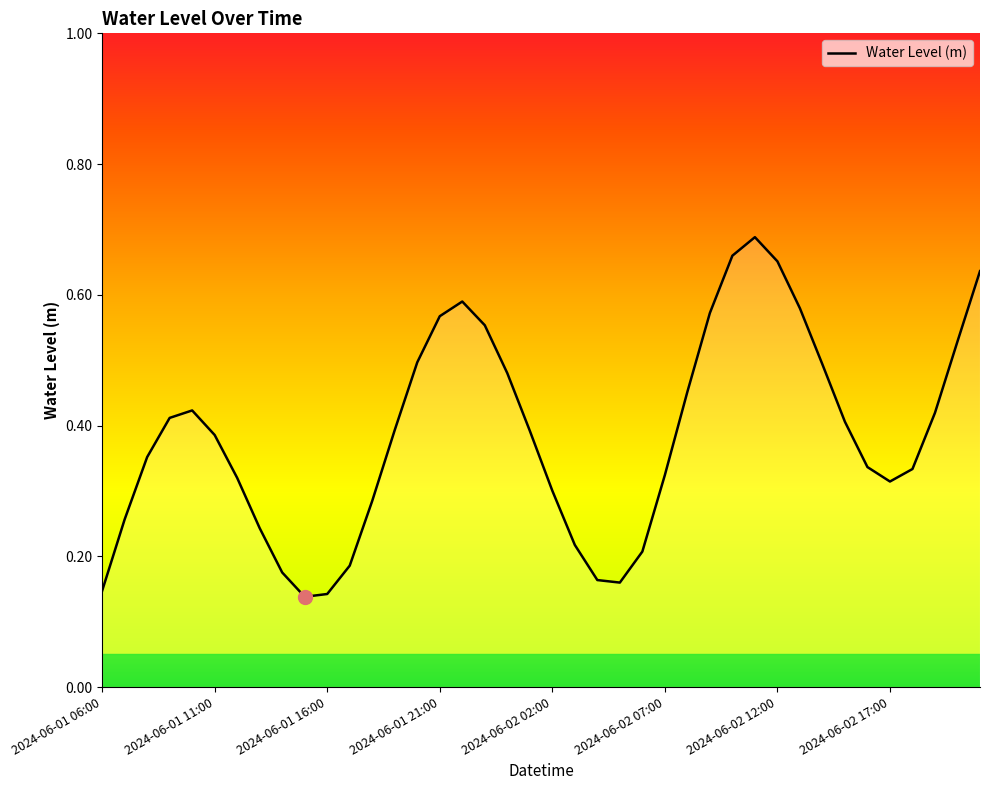

Does the chart have visible grid lines?

No